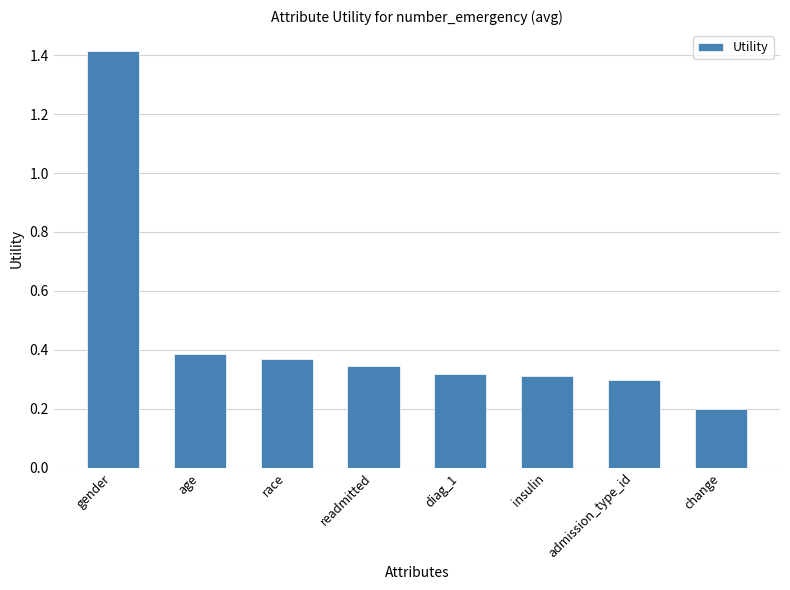

What is the sum of all values?

3.6